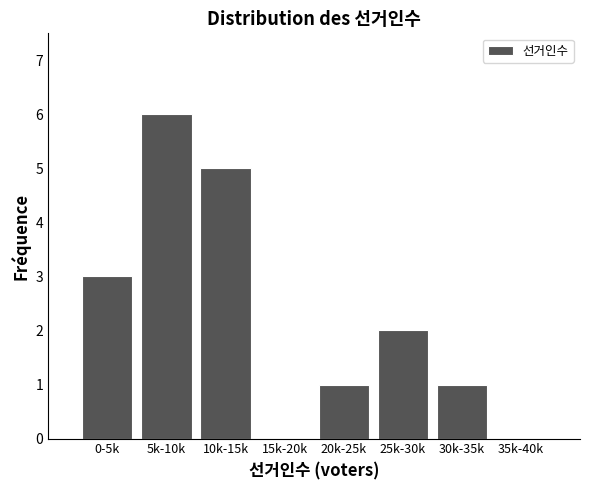

Reading right to left, list all the values displayed in this chart.

35k-40k=0	30k-35k=1	25k-30k=2	20k-25k=1	15k-20k=0	10k-15k=5	5k-10k=6	0-5k=3